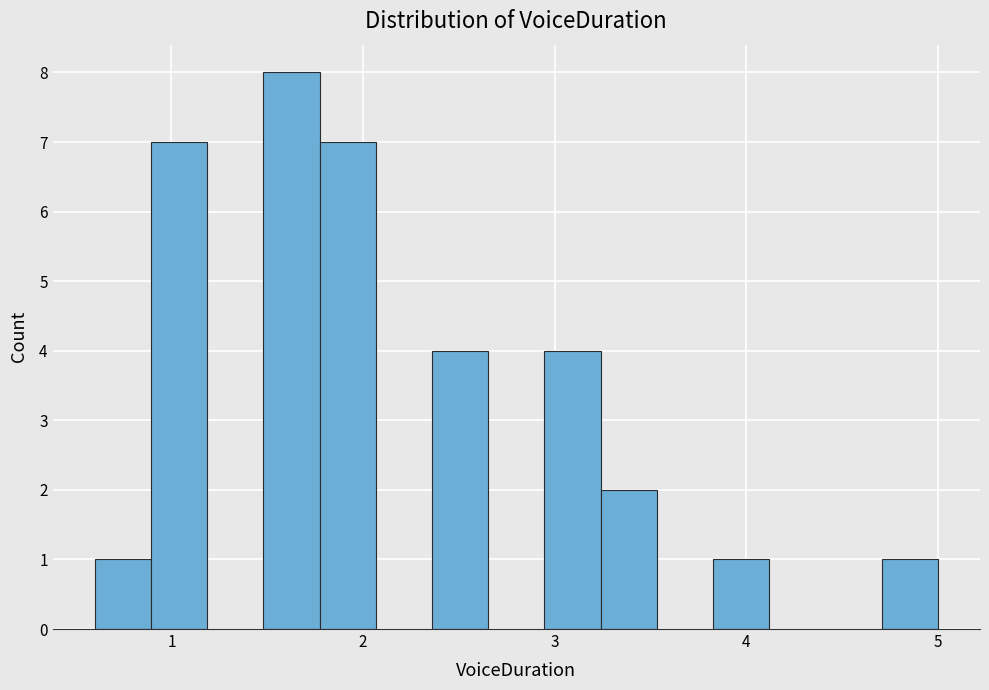

Read against the x-axis, roughly where is the centre of the tallest bar?

1.6